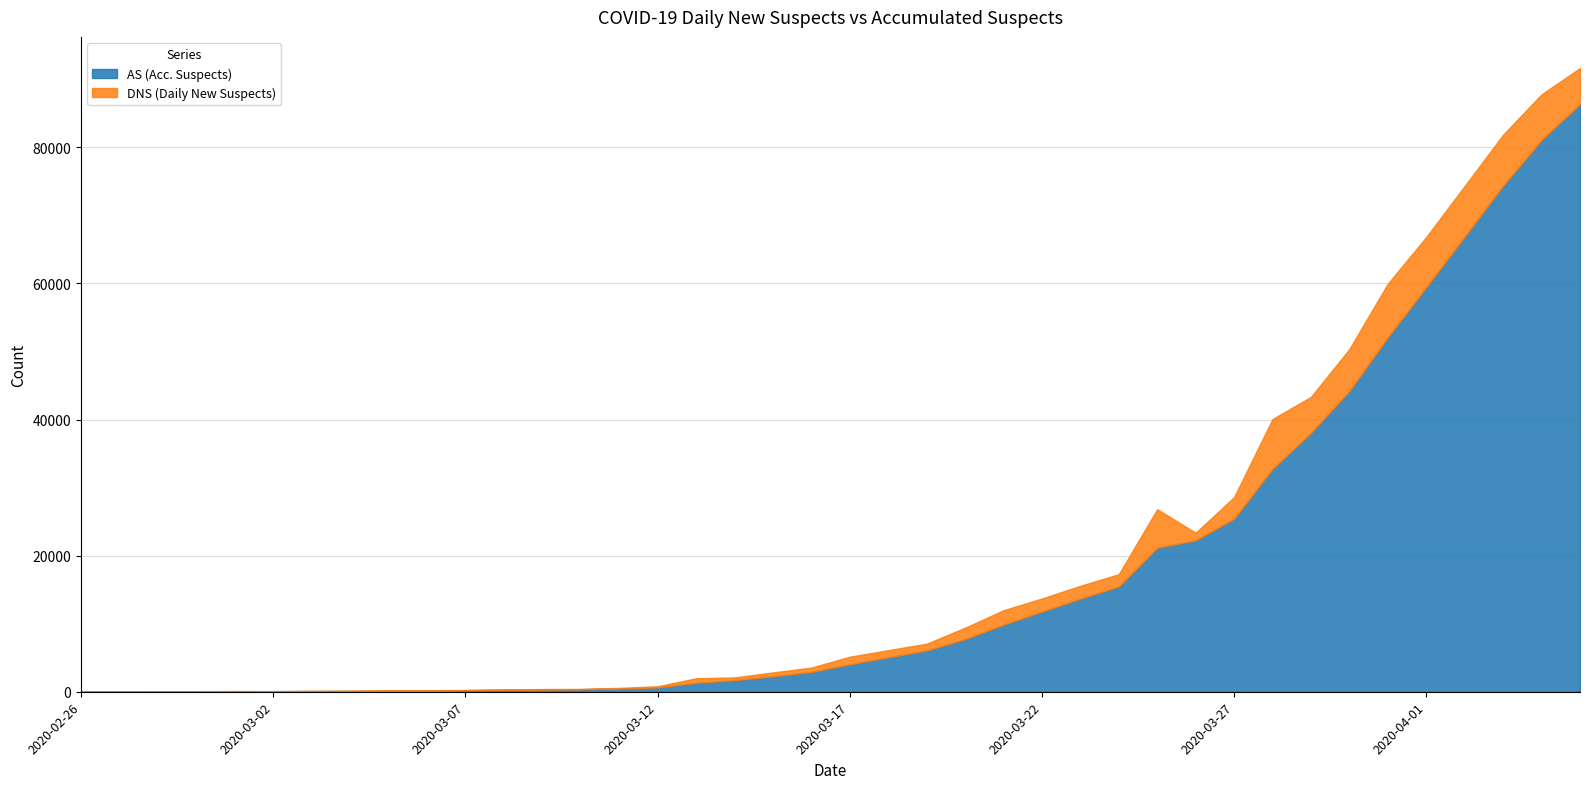

How many data points does each series have?

40